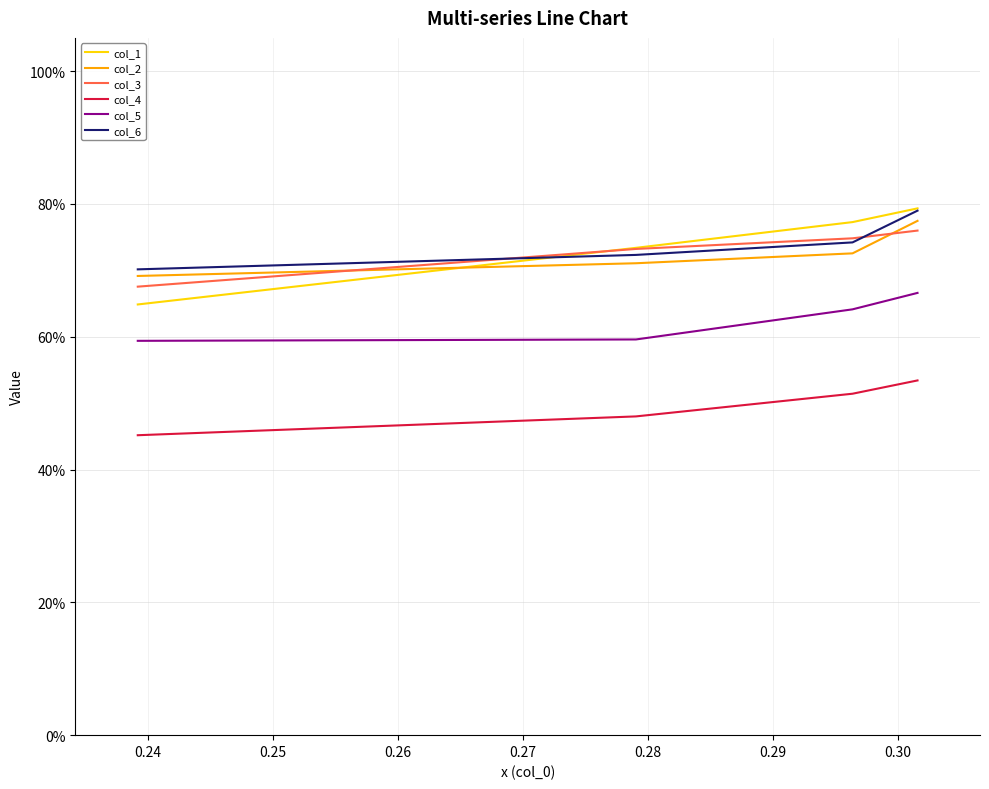

True or false: col_2 and col_6 cross at least once.

False